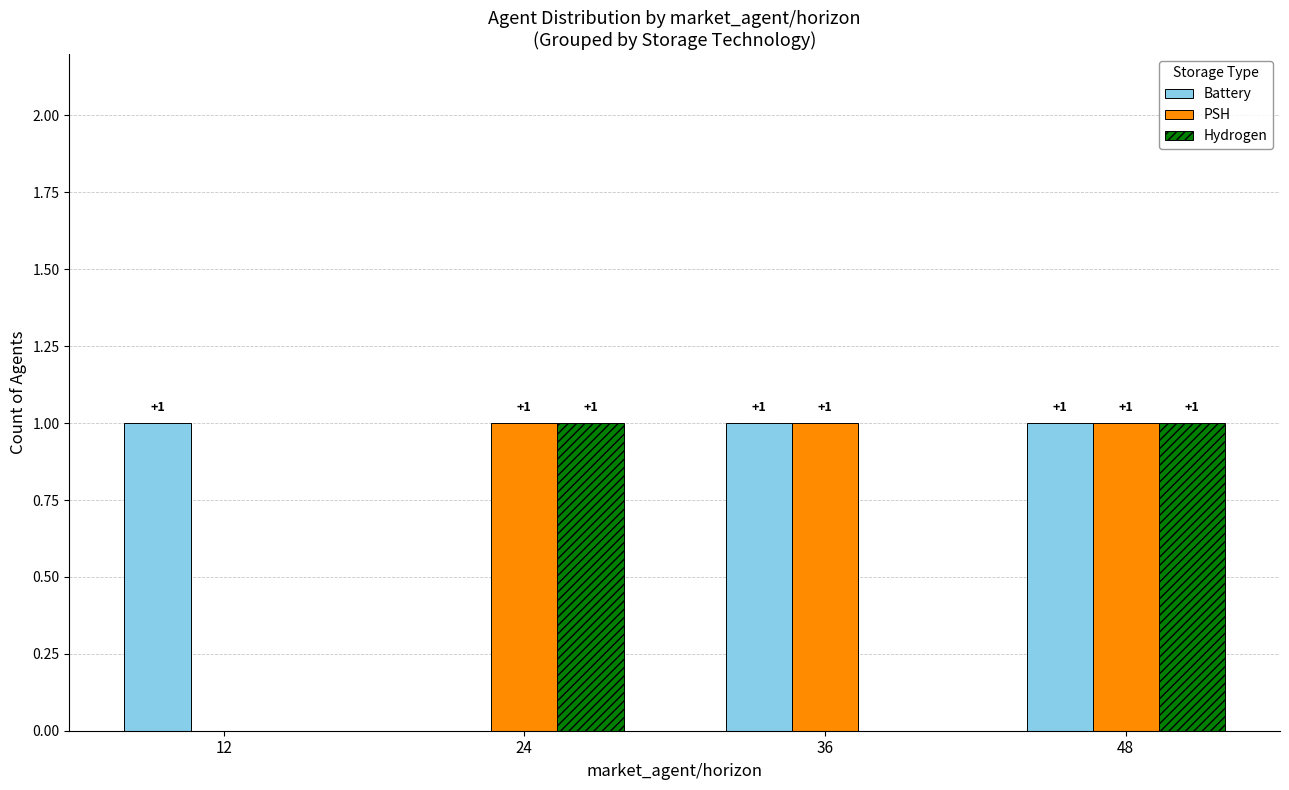

Is it true that PSH equals 0 at 36?

False